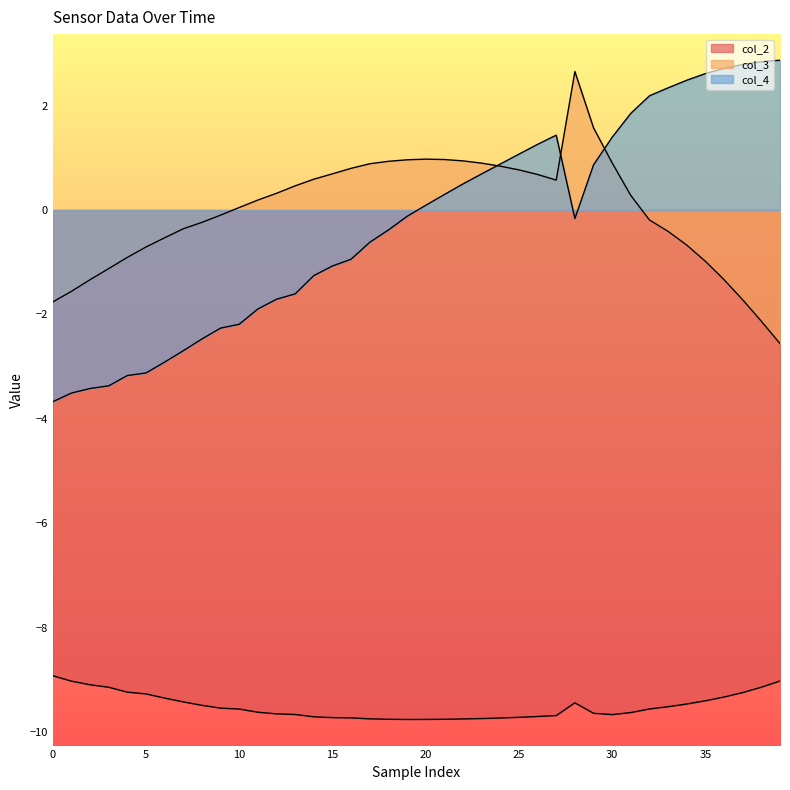

What is the label of the 21st point from the left?

20